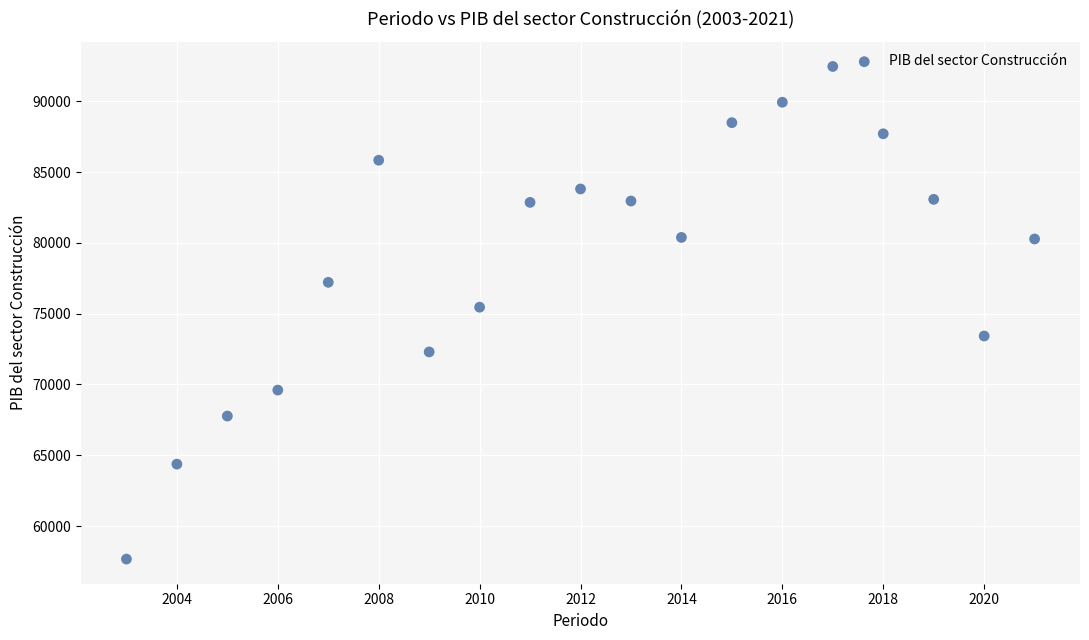

What is the range of Y values (max minus min)?

34786.9